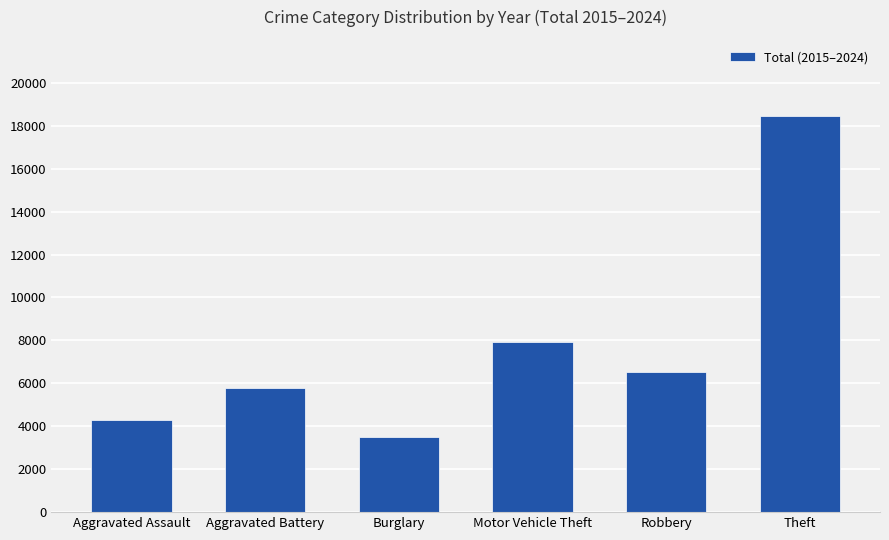

What is the maximum value shown in the chart?

18459